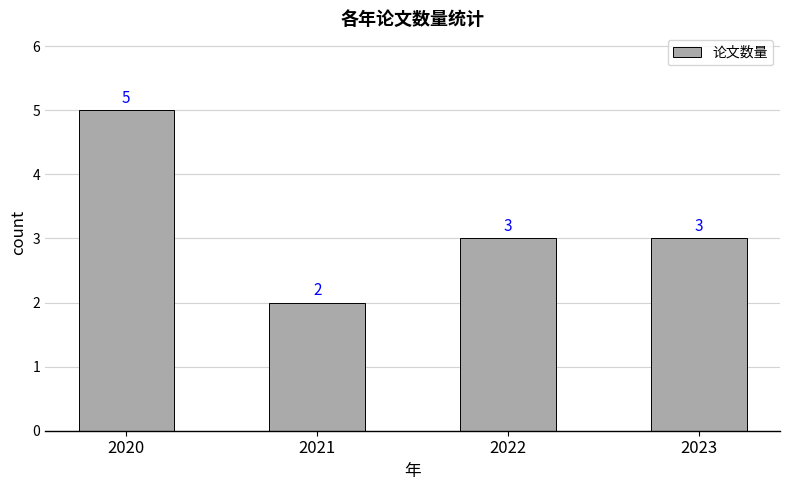

How many values are below 3?

1